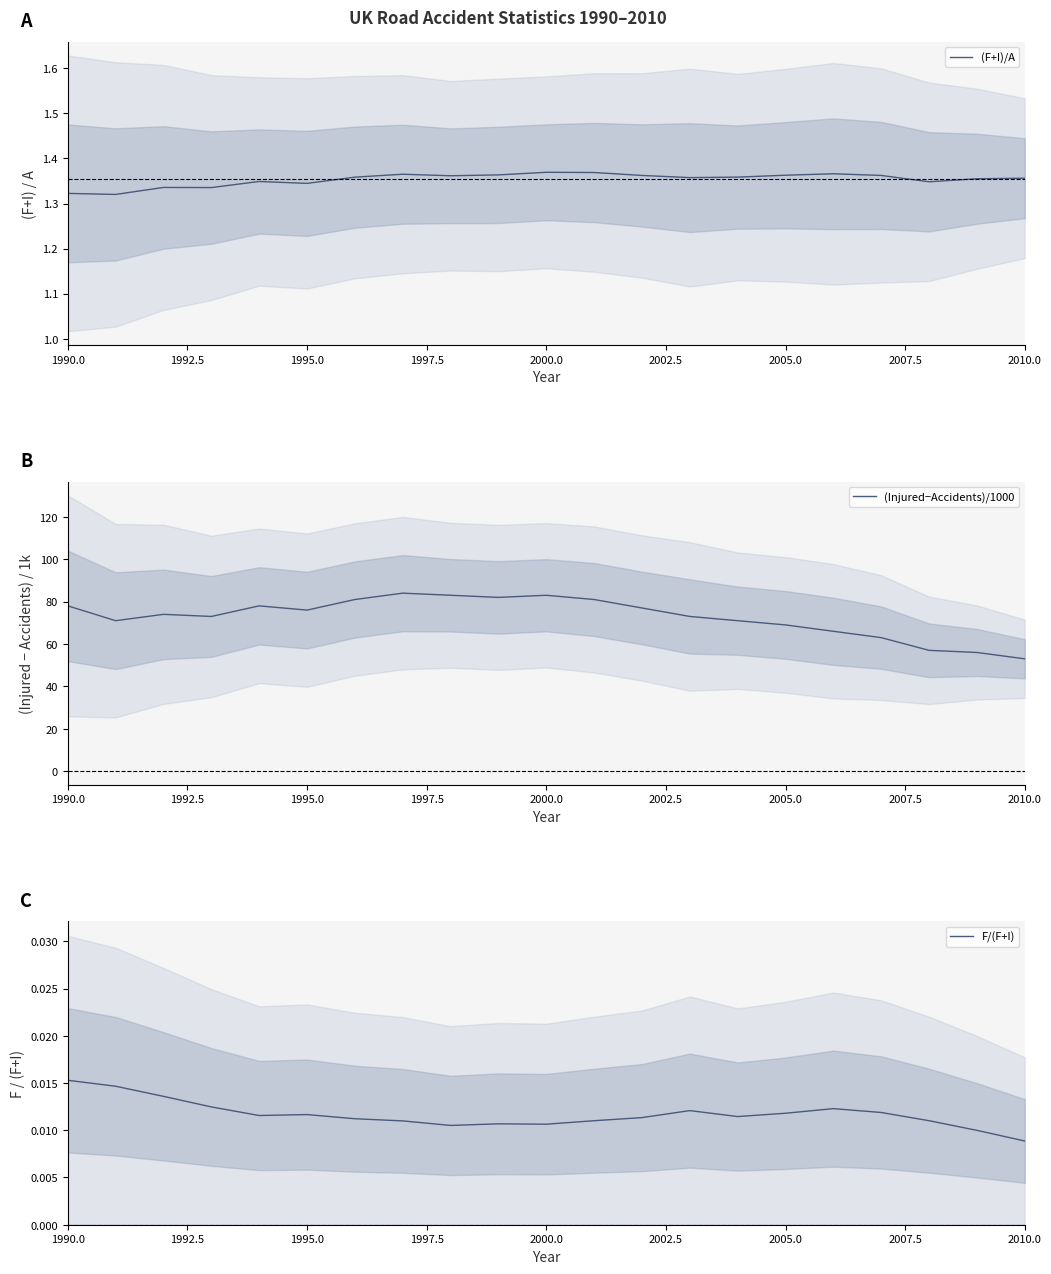

Does the chart have visible grid lines?

No